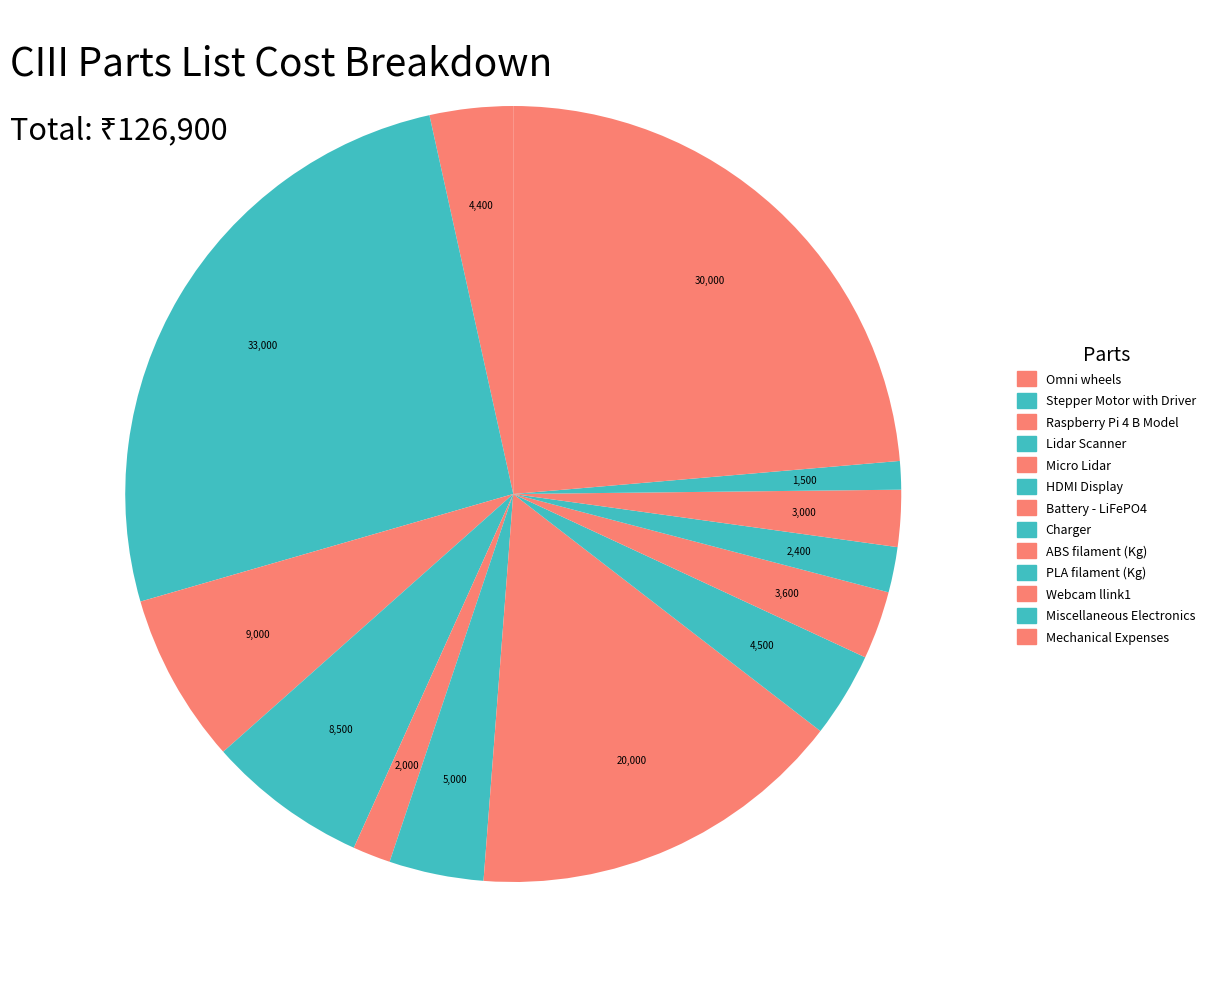

How many segments does this pie chart have?

13